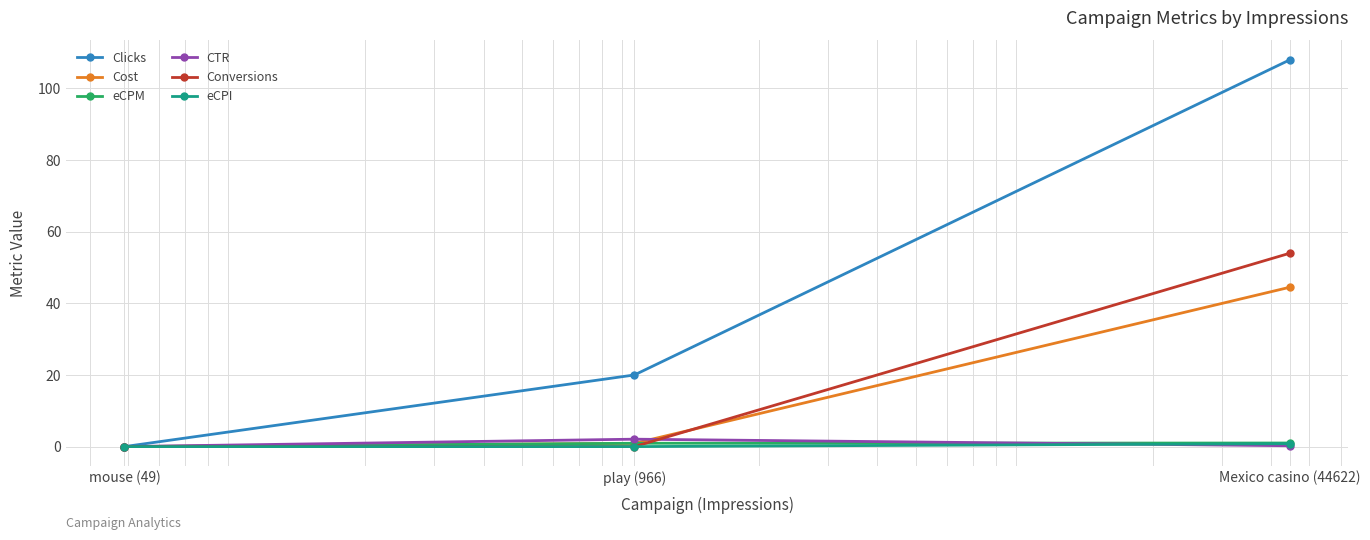

What are all the series names shown in the legend?

Clicks, Cost, eCPM, CTR, Conversions, eCPI